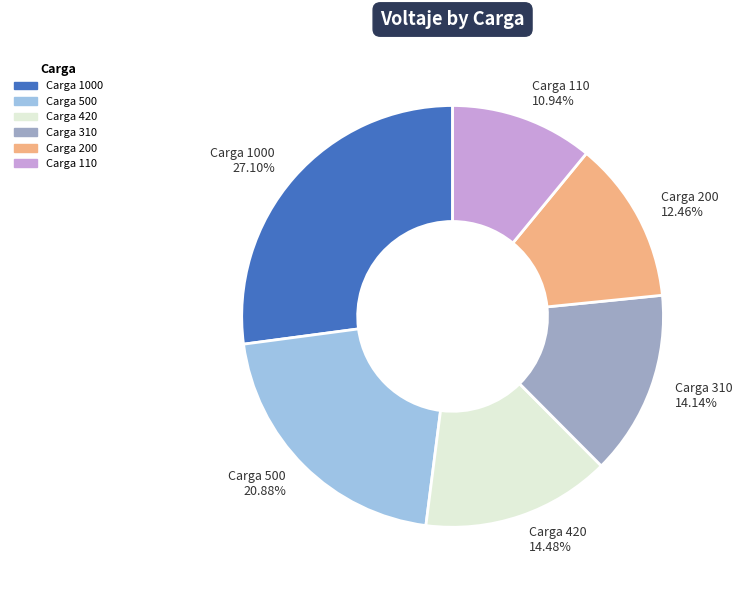

How many segments does this pie chart have?

6